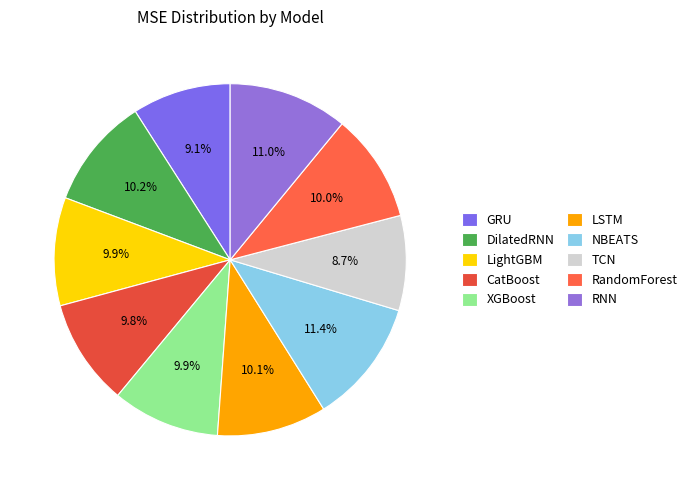

True or false: LightGBM accounts for 10% of the total.

True